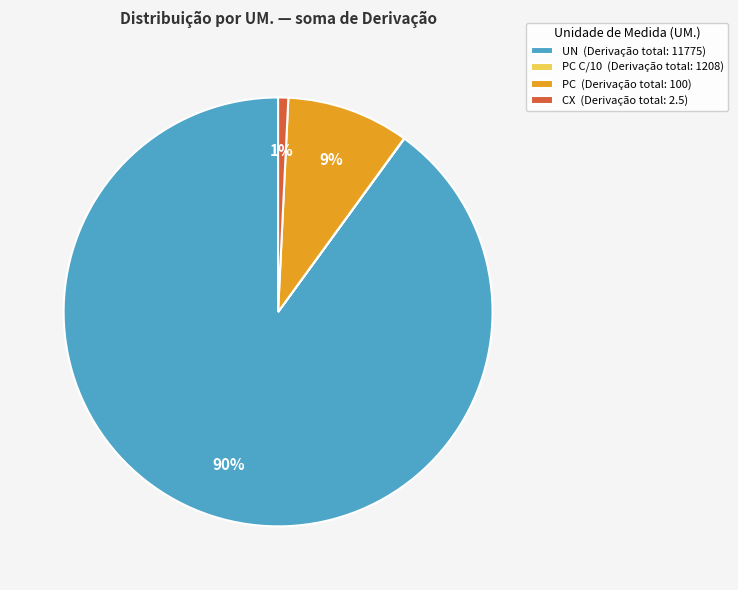

Does any single category account for the majority?

Yes